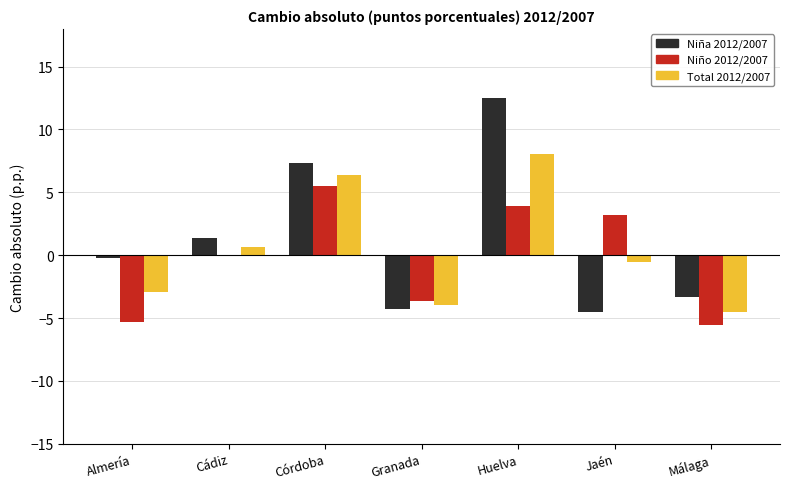

What is the spread (max minus min) of values at Málaga?

2.2